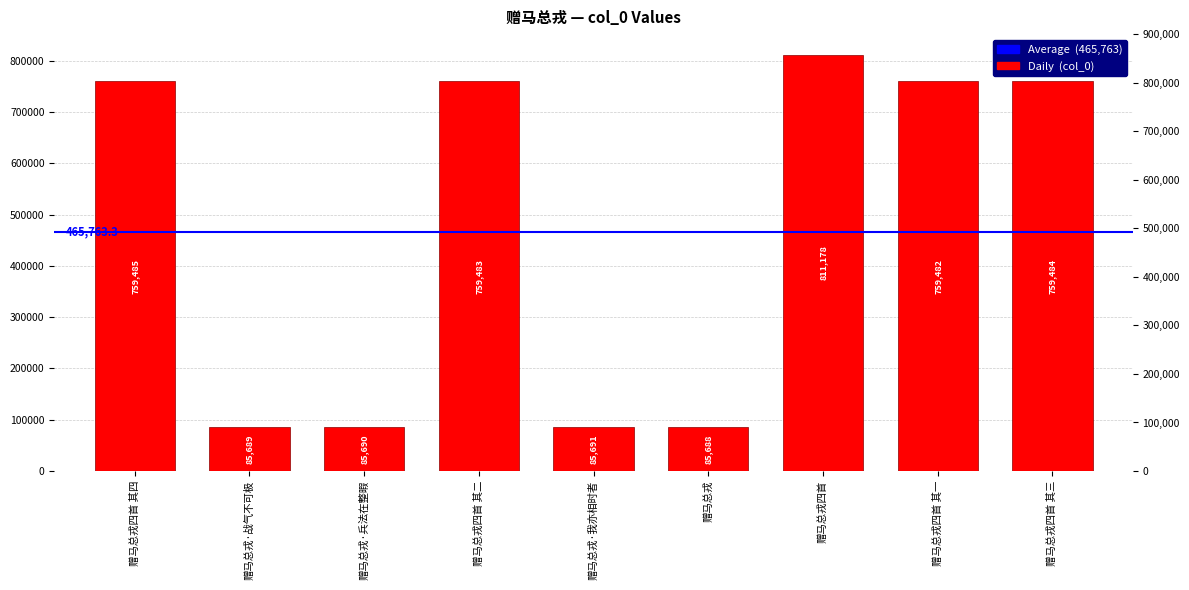

List the labels in order of value, smallest first.

赠马总戎, 赠马总戎·战气不可极, 赠马总戎·兵法在整暇, 赠马总戎·我亦相时者, 赠马总戎四首 其一, 赠马总戎四首 其二, 赠马总戎四首 其三, 赠马总戎四首 其四, 赠马总戎四首